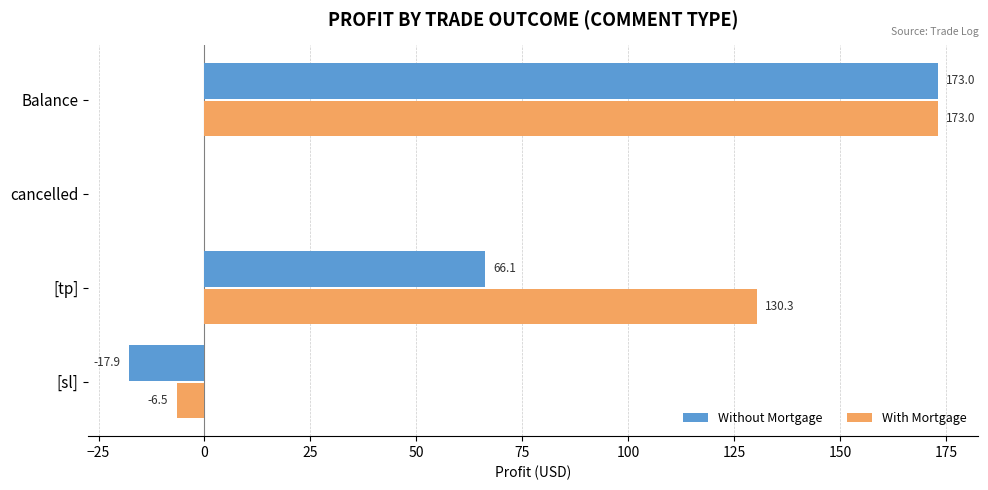

What is the sum of all Without Mortgage values?

221.2